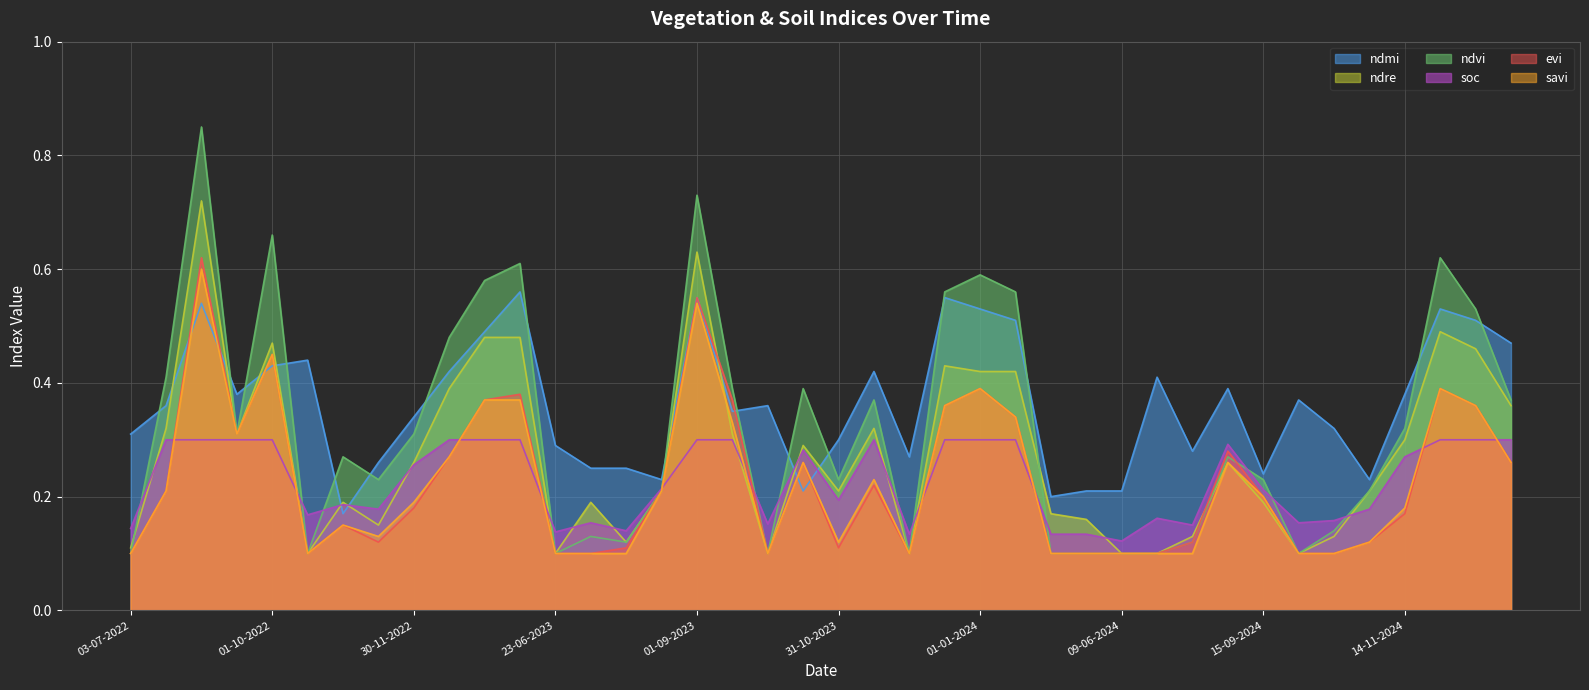

Is the value of ndmi at 15-12-2022 greater than the value of evi at 13-09-2022?

Yes